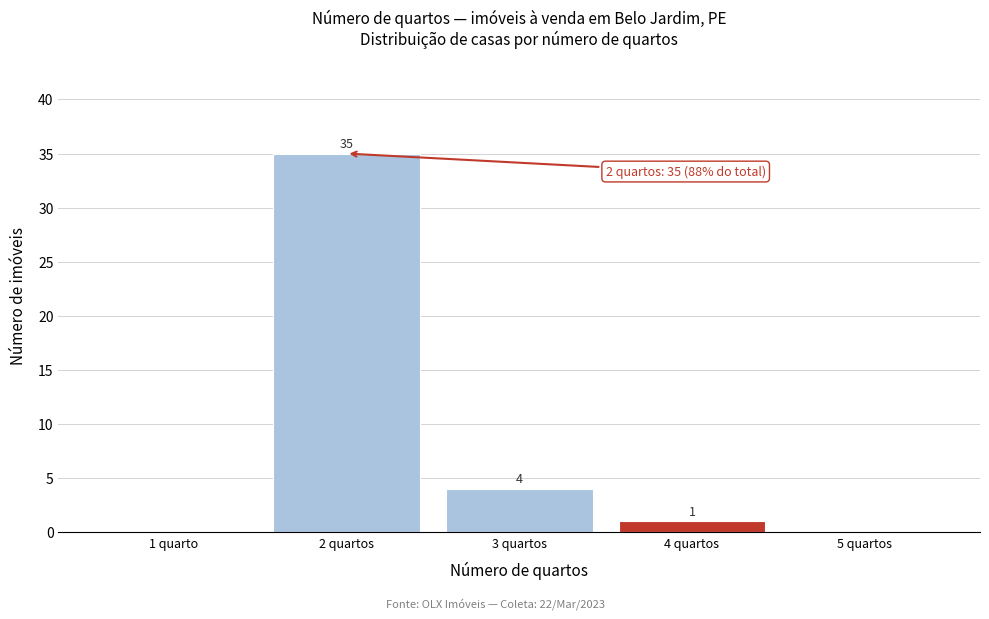

Reading left to right, what are all the values shown in this chart?

1 quarto=0	2 quartos=35	3 quartos=4	4 quartos=1	5 quartos=0